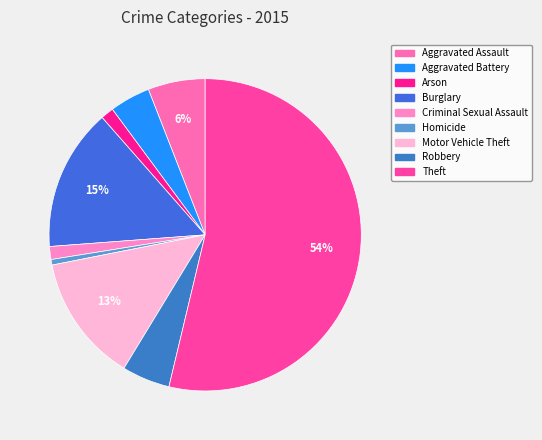

What is the ratio of the value at Robbery to the value at Arson?

3.7